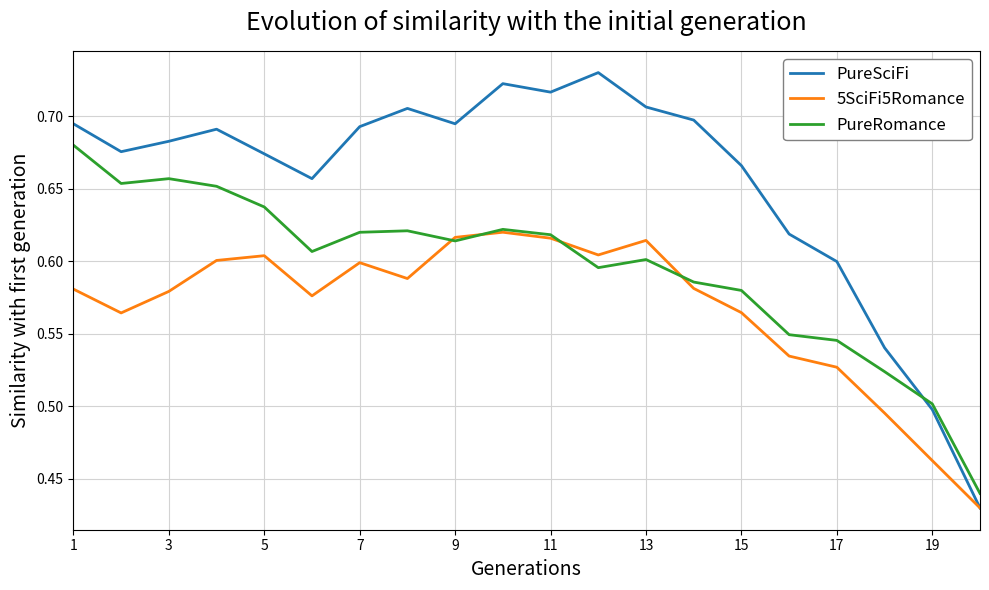

Which series has the largest total across all categories?

PureSciFi